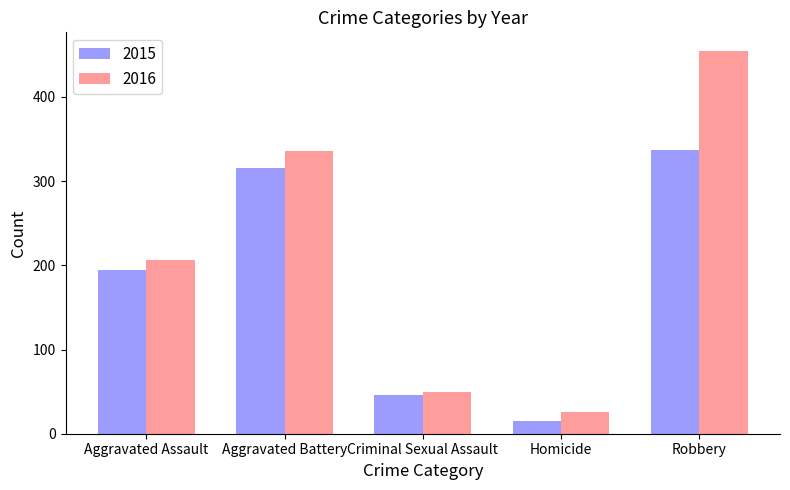

How many bars are there in each group?

2